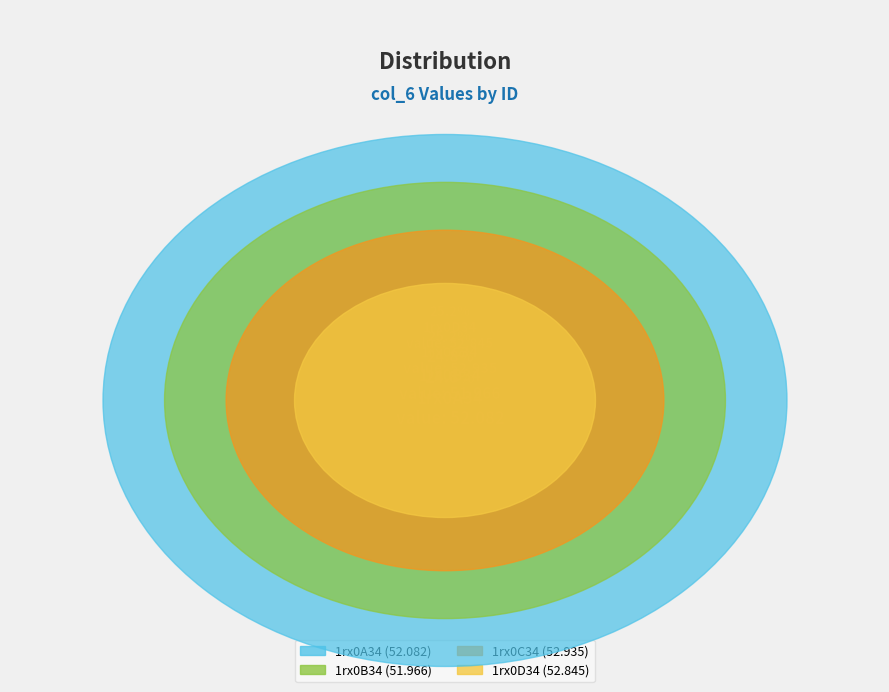

Which category has the smallest portion of the pie?

1rx0B34